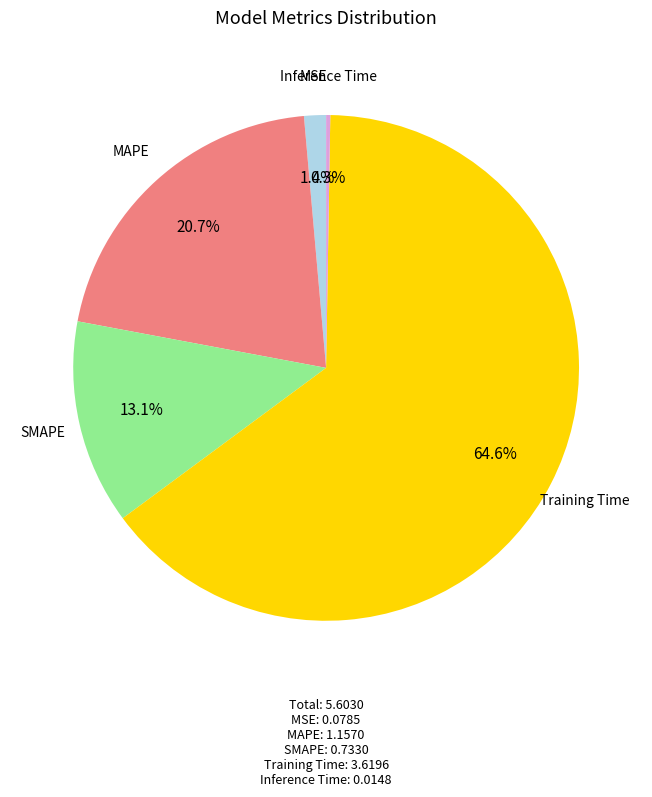

What percentage is the MSE slice, to the nearest percent?

1%